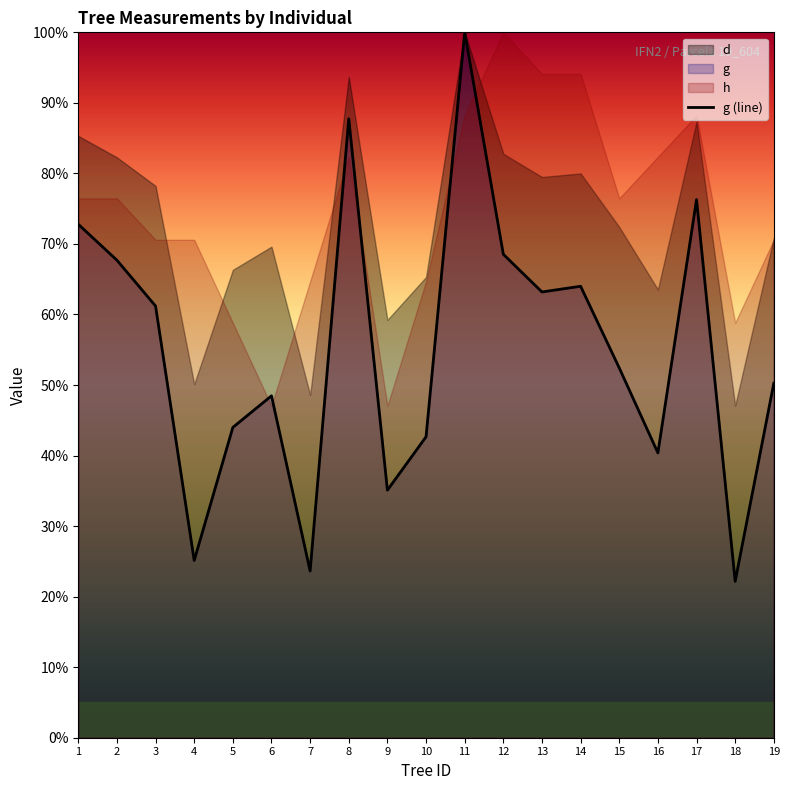

Count the number of categories in the chart.

19